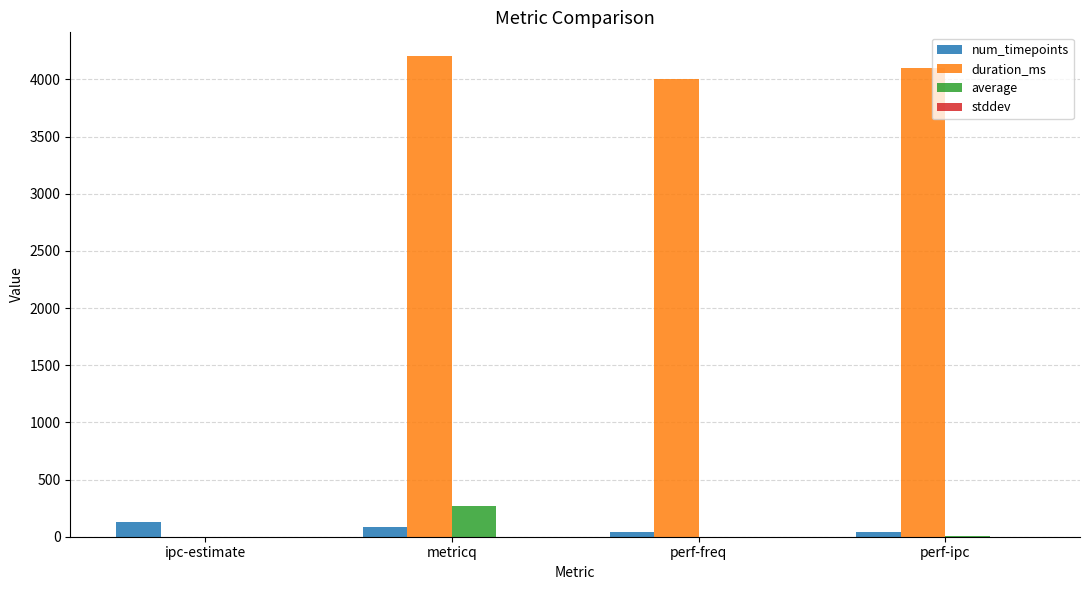

At which category is the sum across all series the highest?

metricq